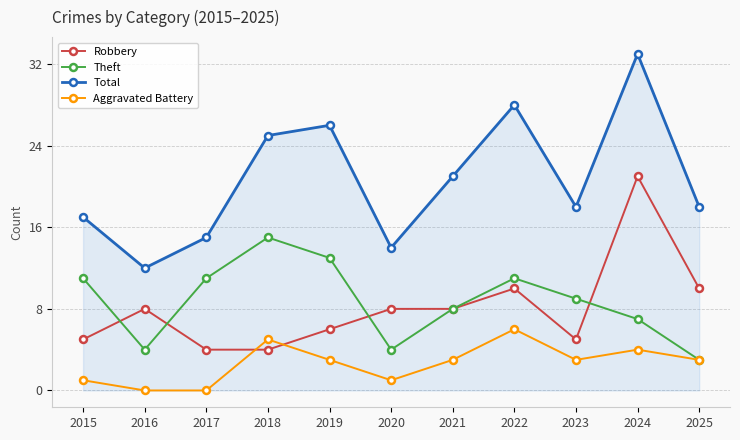

Reading left to right, what are all the values shown in this chart?

Robbery: 5	8	4	4	6	8	8	10	5	21	10
Theft: 11	4	11	15	13	4	8	11	9	7	3
Total: 17	12	15	25	26	14	21	28	18	33	18
Aggravated Battery: 1	0	0	5	3	1	3	6	3	4	3